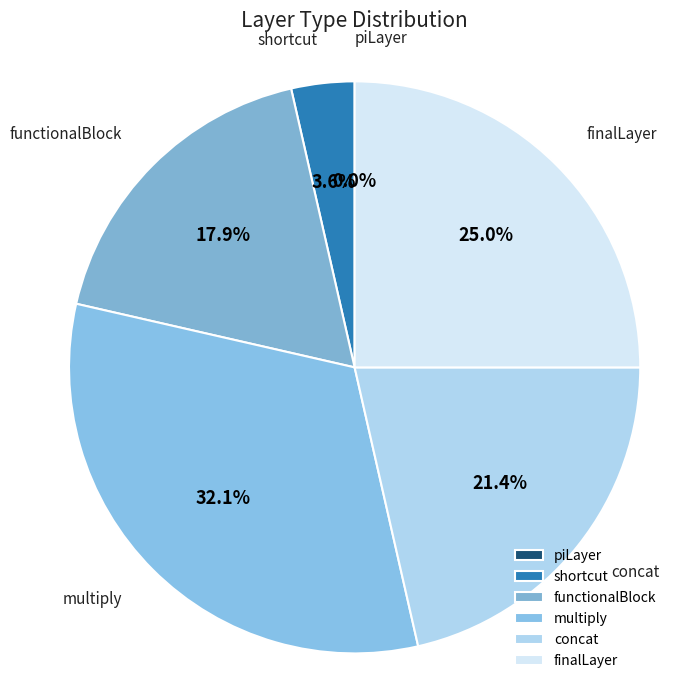

Is there any slice that represents more than half of the pie?

No